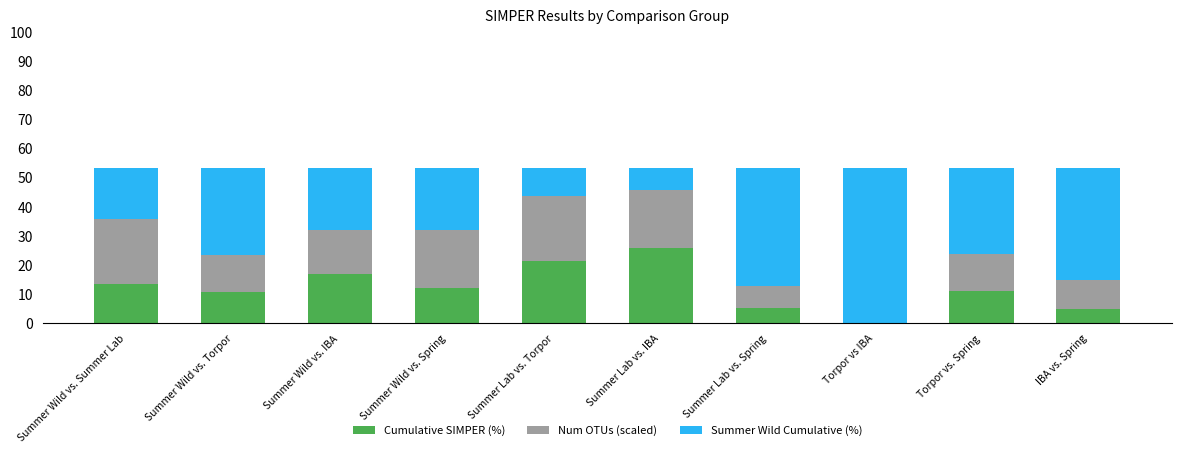

The Cumulative SIMPER (%) series shows 4.8 at IBA vs. Spring. True or false?

True